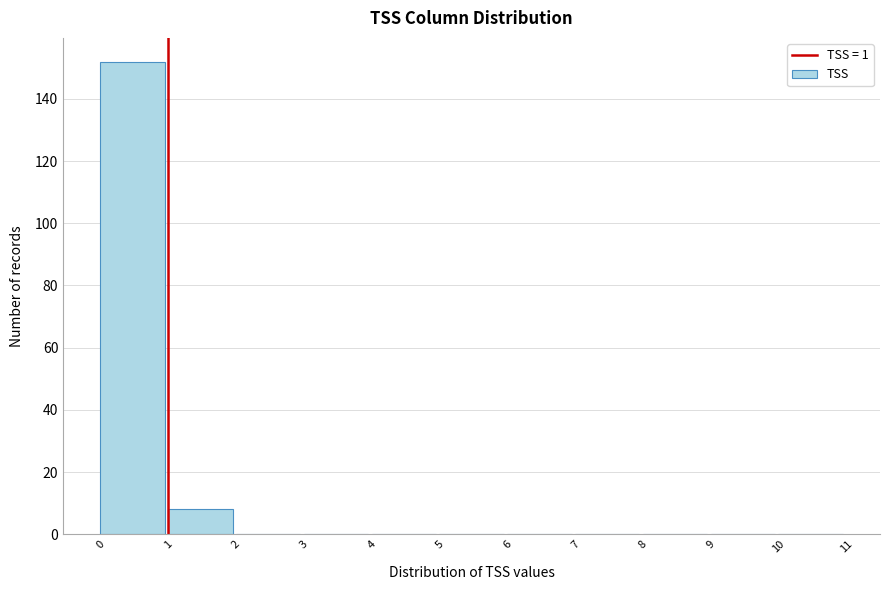

Which range on the x-axis has the tallest bar?

0 to 1